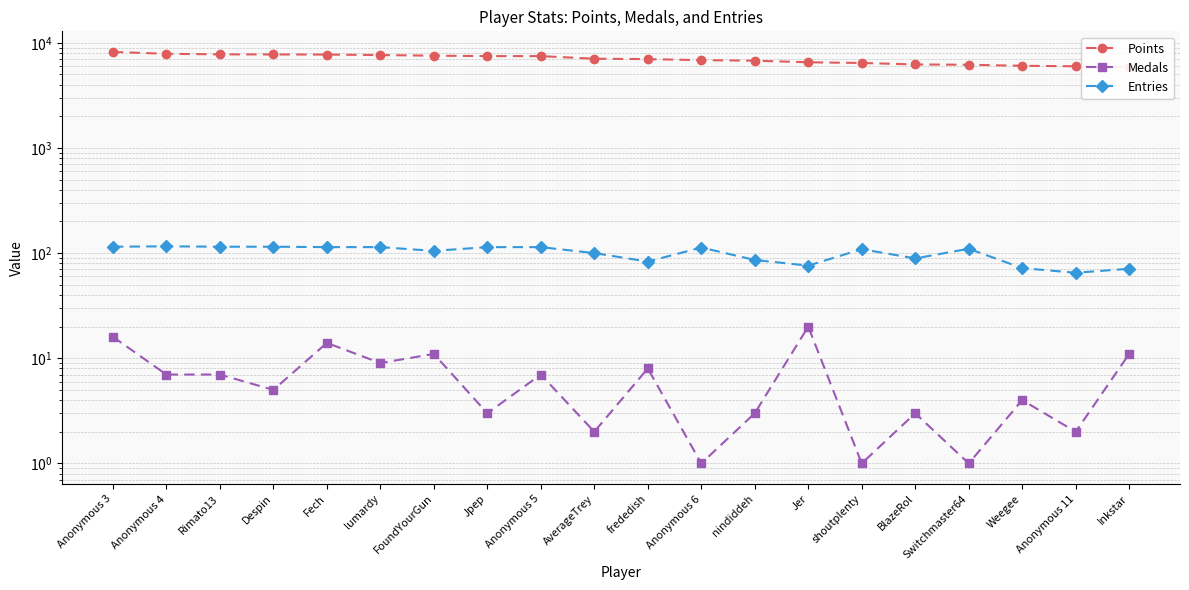

Where does the Entries series first go above 110?

Anonymous 3